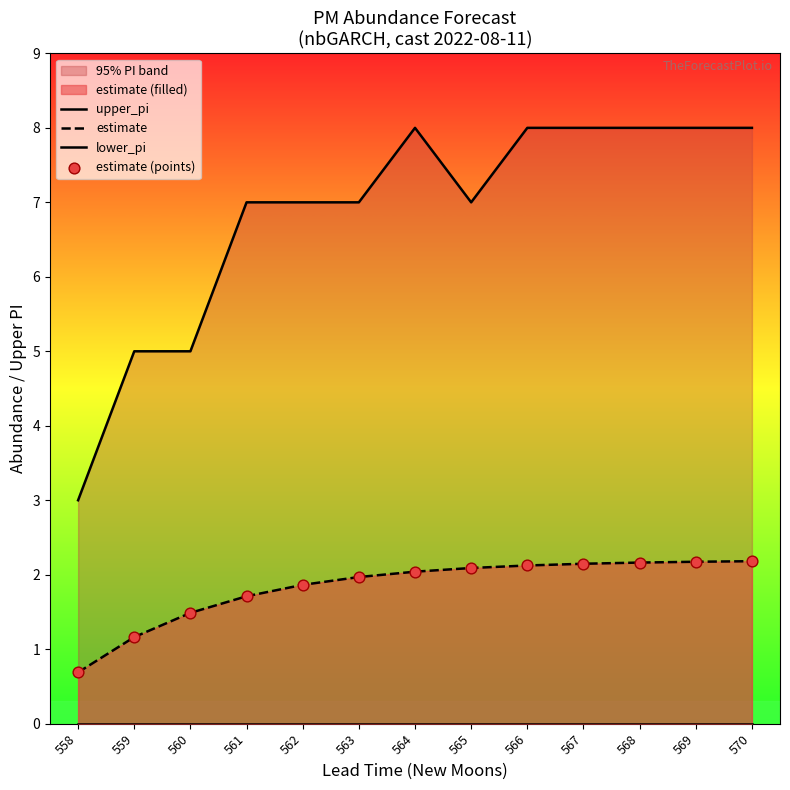

At which category is the sum across all series the highest?

570